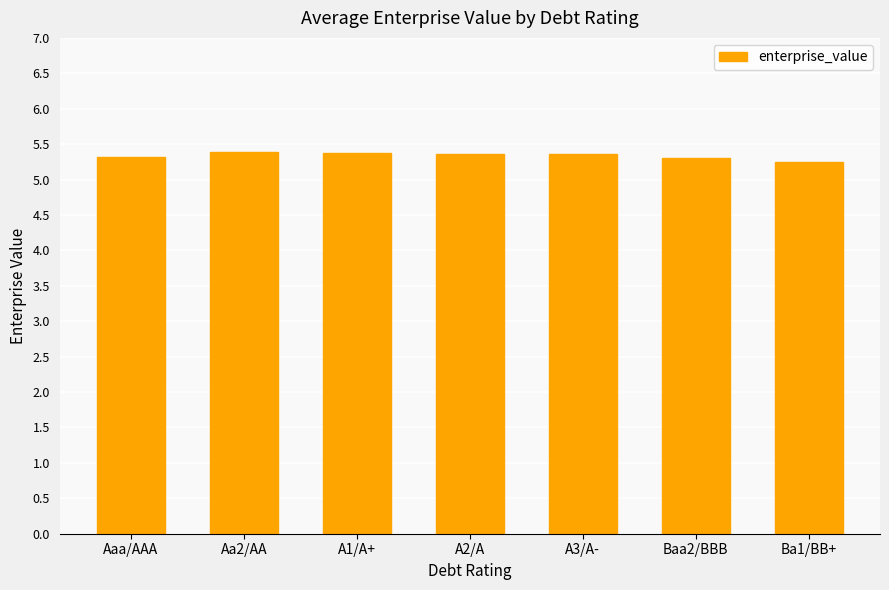

The chart shows a value of 3.5 at Aaa/AAA. True or false?

False